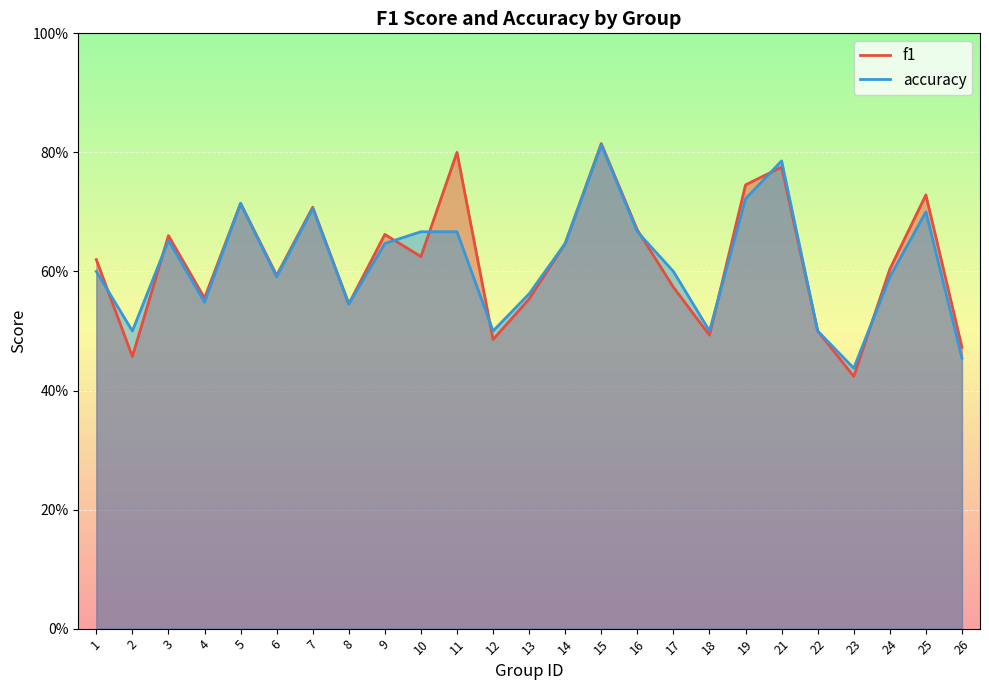

Is it true that accuracy equals 1.0 at 1?

False